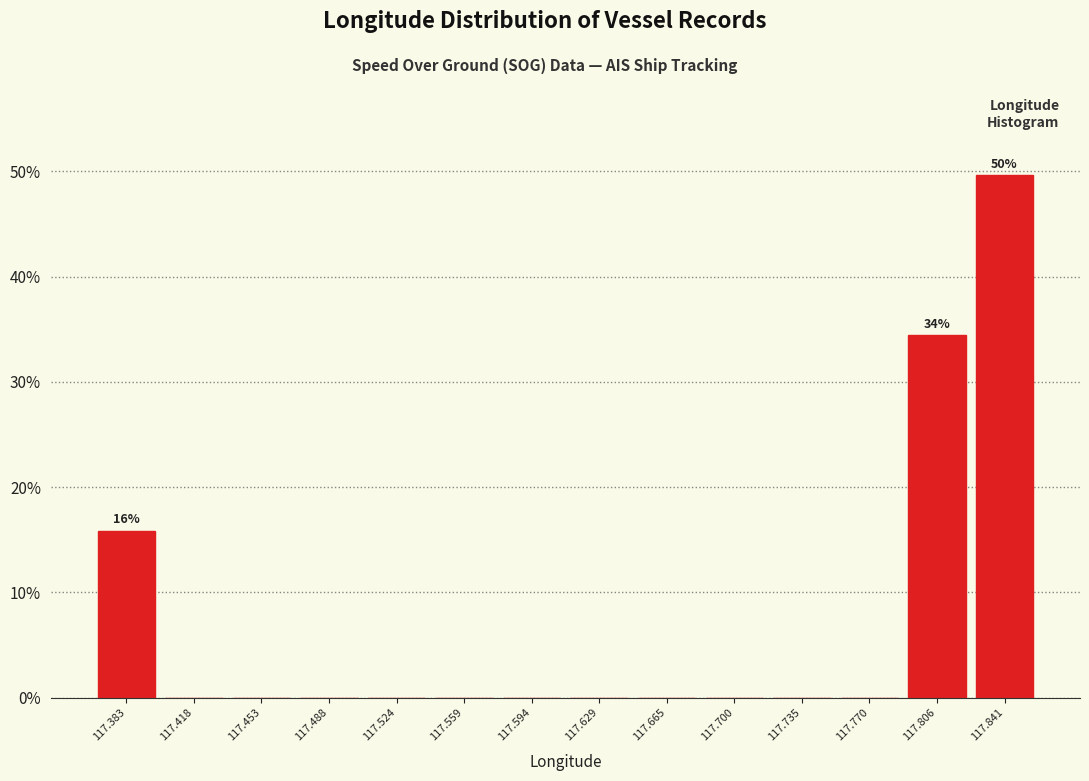

Over which range of the x-axis is the bar tallest?

117.825 to 117.860